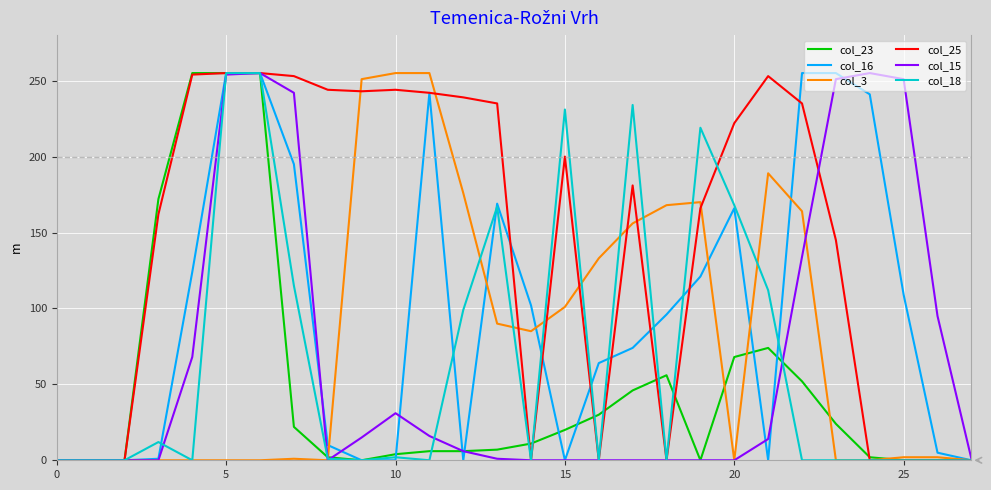

How many series are shown in this chart?

6